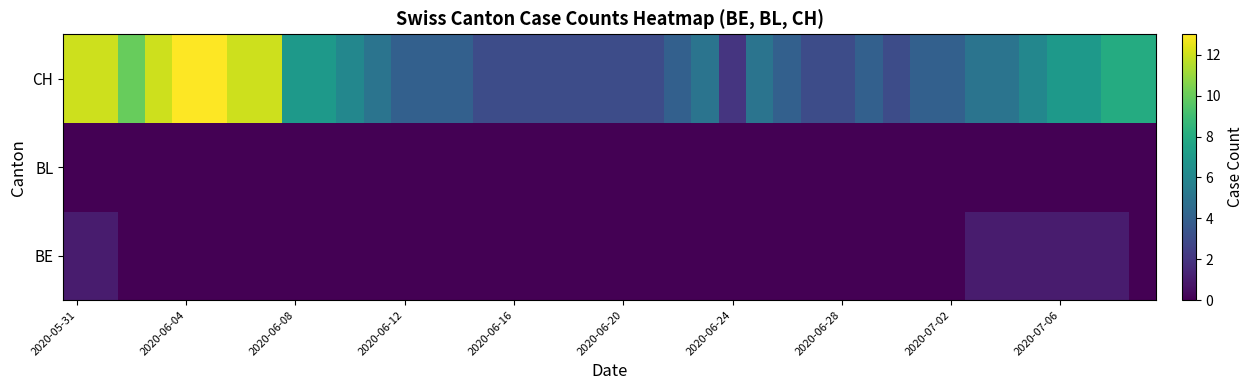

What is the maximum value shown in the chart?

13